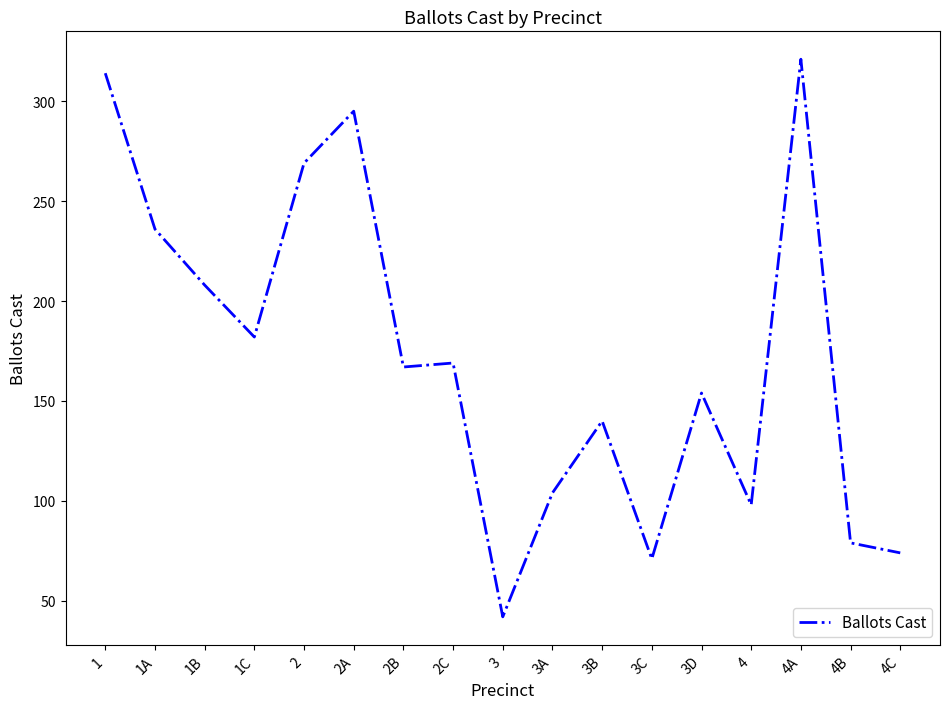

Is it true that the value at 1C is 182?

True